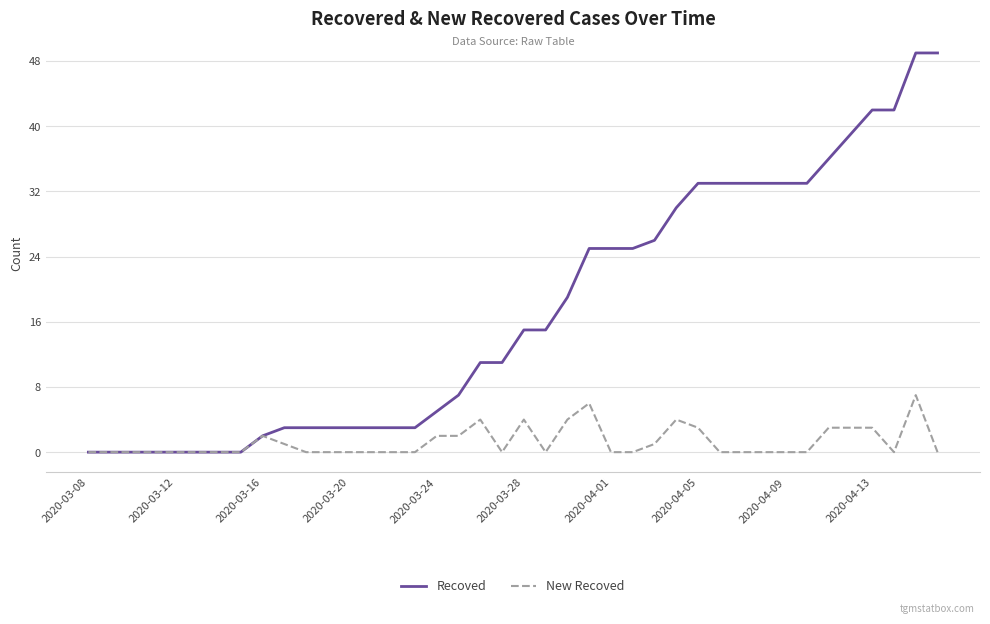

Which series has the largest total across all categories?

Recoved